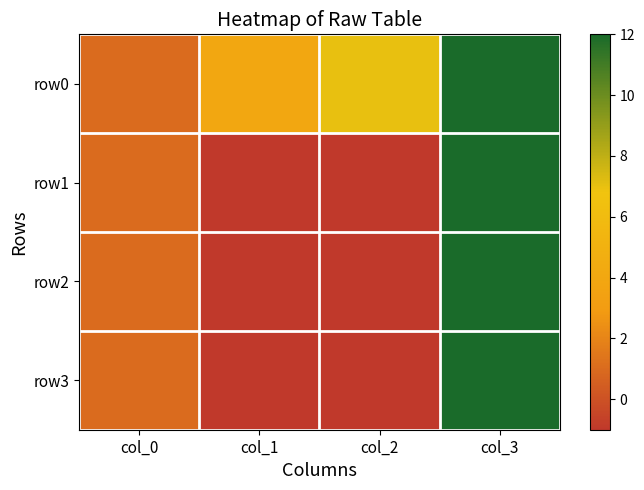

Reading left to right, transcribe all the data shown in this chart.

row0: col_0=1	col_1=4	col_2=7	col_3=12
row1: col_0=1	col_1=-1	col_2=-1	col_3=12
row2: col_0=1	col_1=-1	col_2=-1	col_3=12
row3: col_0=1	col_1=-1	col_2=-1	col_3=12